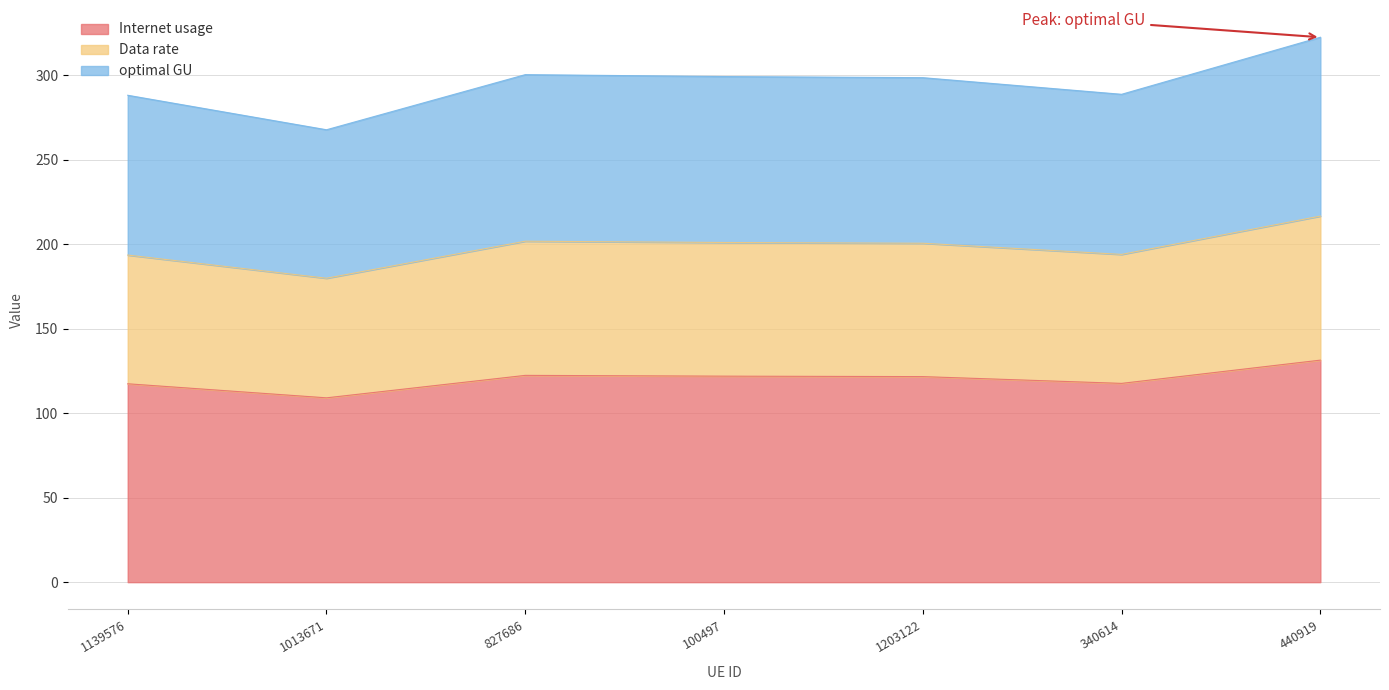

True or false: optimal GU and Data rate intersect in this chart.

False